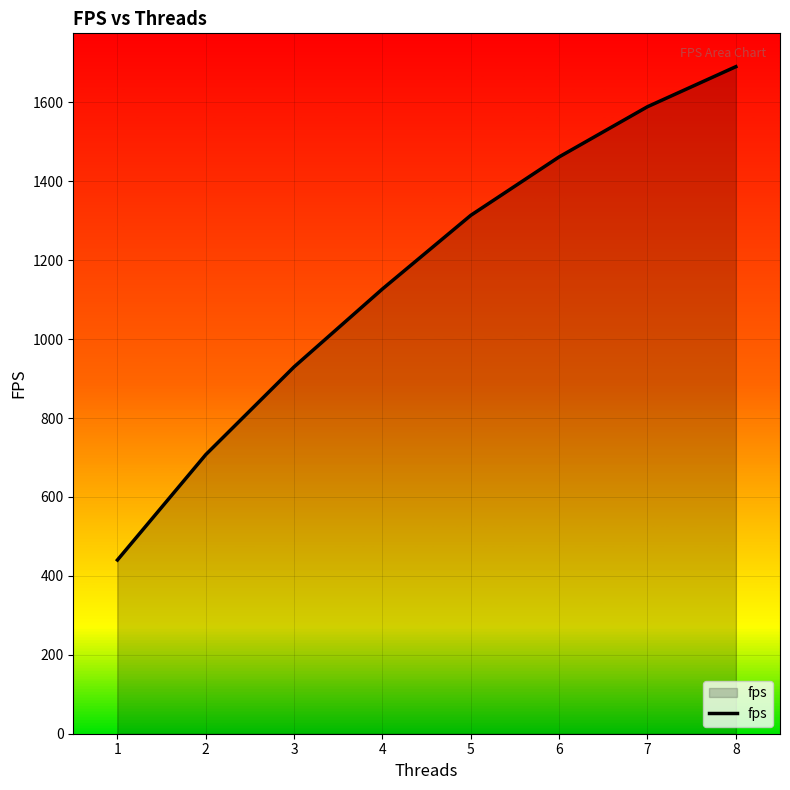

Rank the categories by value from lowest to highest.

1, 2, 3, 4, 5, 6, 7, 8